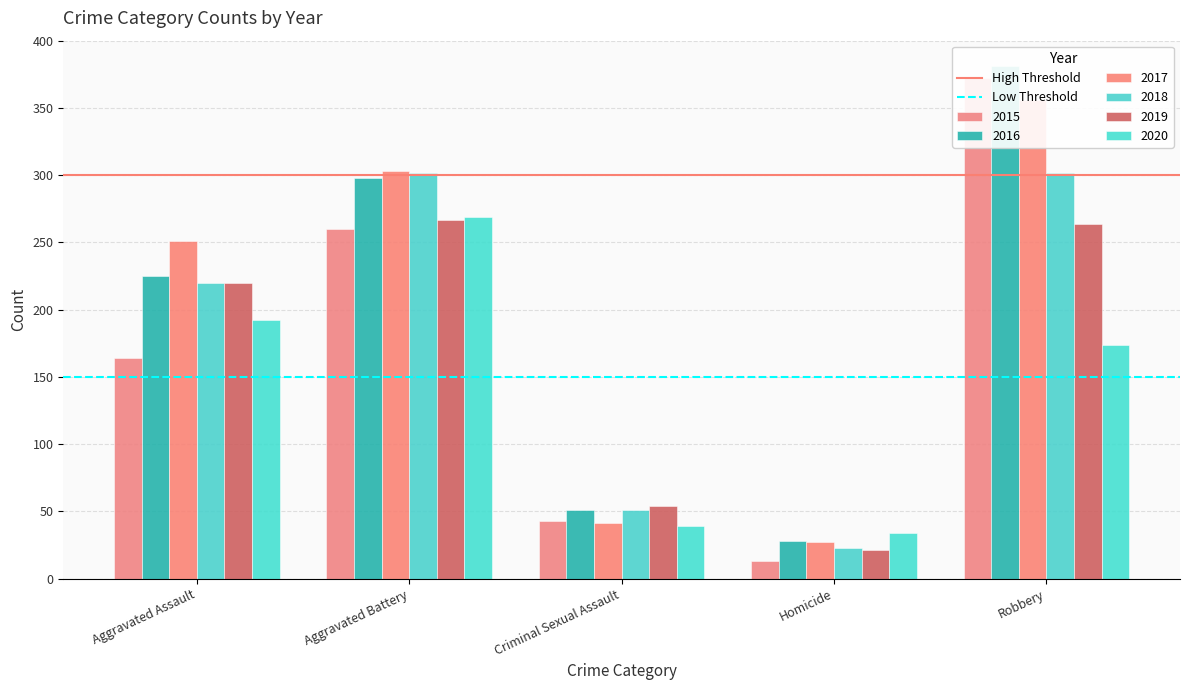

What is the sum of the Low Threshold values at Aggravated Battery and Aggravated Assault?

300